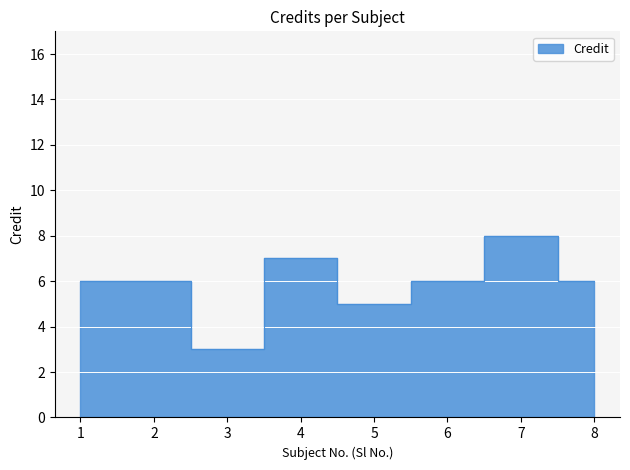

How many values are between 6 and 7?

5